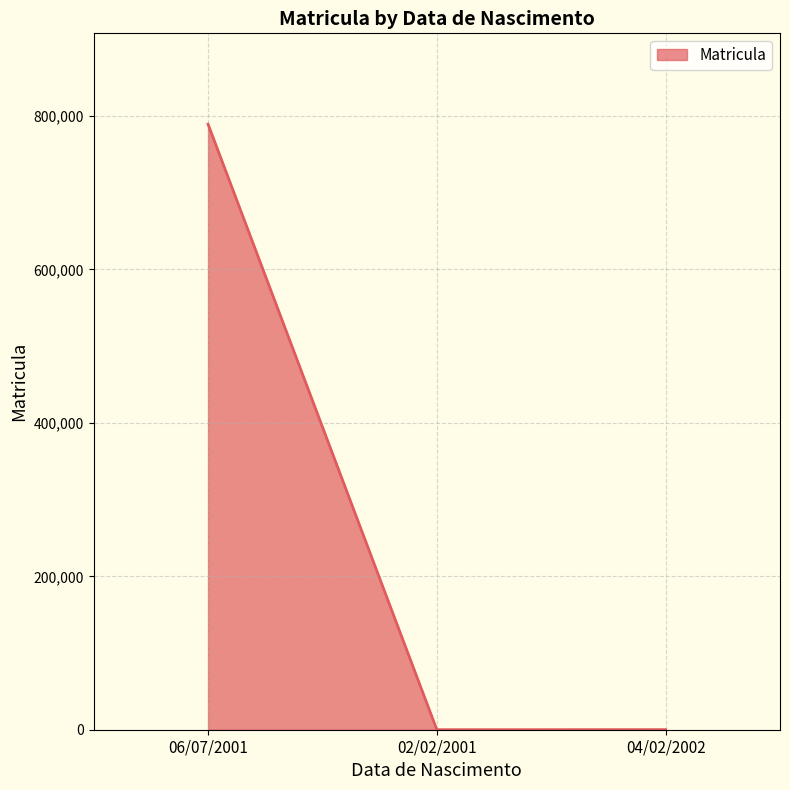

Which has a higher value, 06/07/2001 or 02/02/2001?

06/07/2001